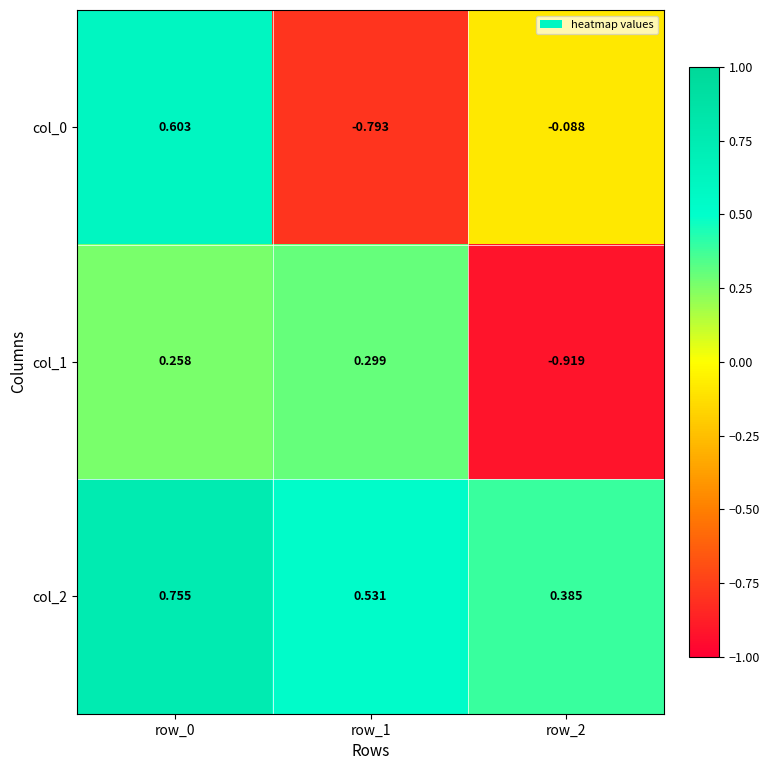

Is the value of col_0 at row_2 greater than the value of col_1 at row_1?

No